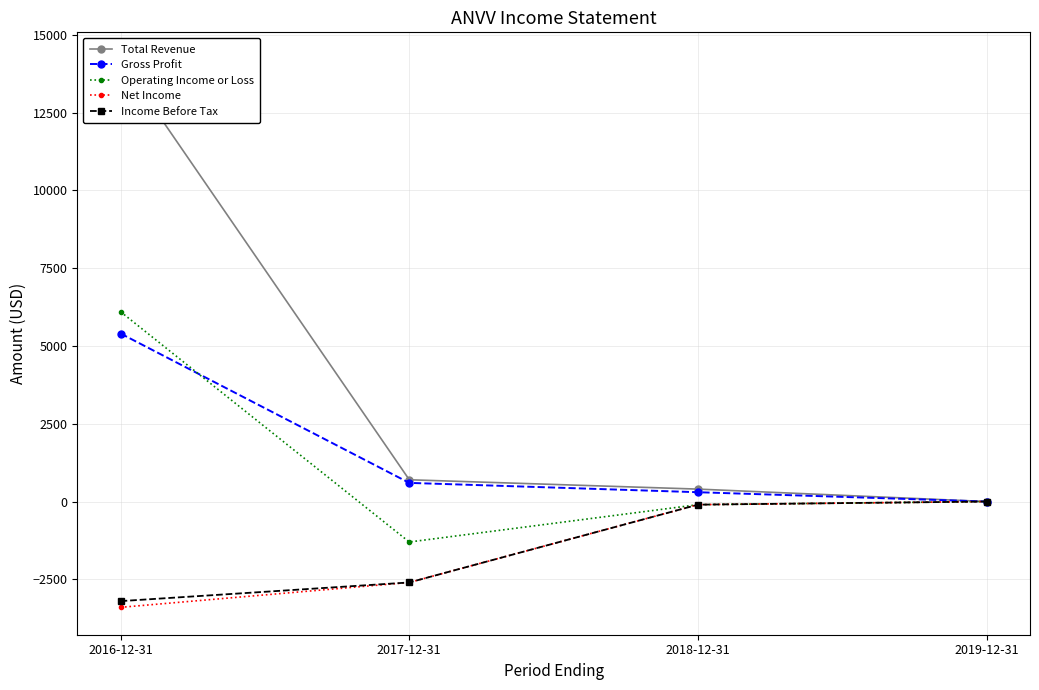

Which has a higher value, 2016-12-31 or 2017-12-31?

2016-12-31